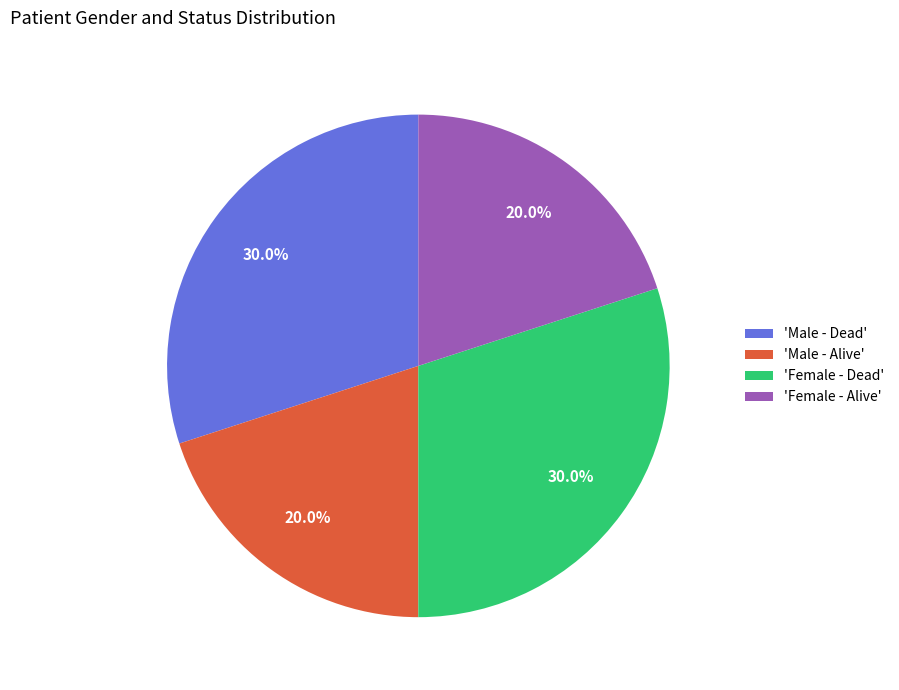

Does 'Male - Dead' represent more than half of the total?

No